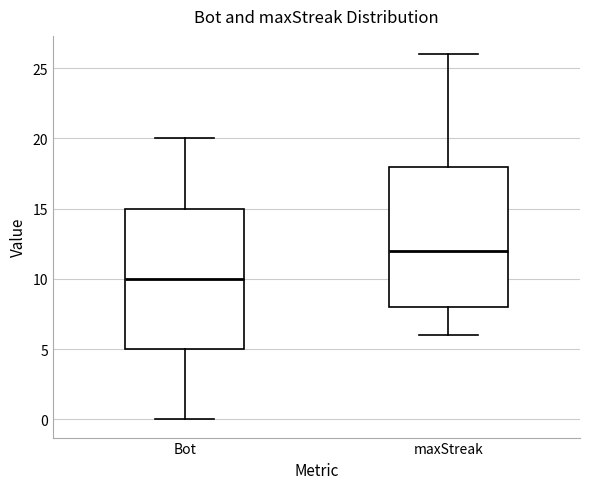

Which box has the lowest median line?

Bot